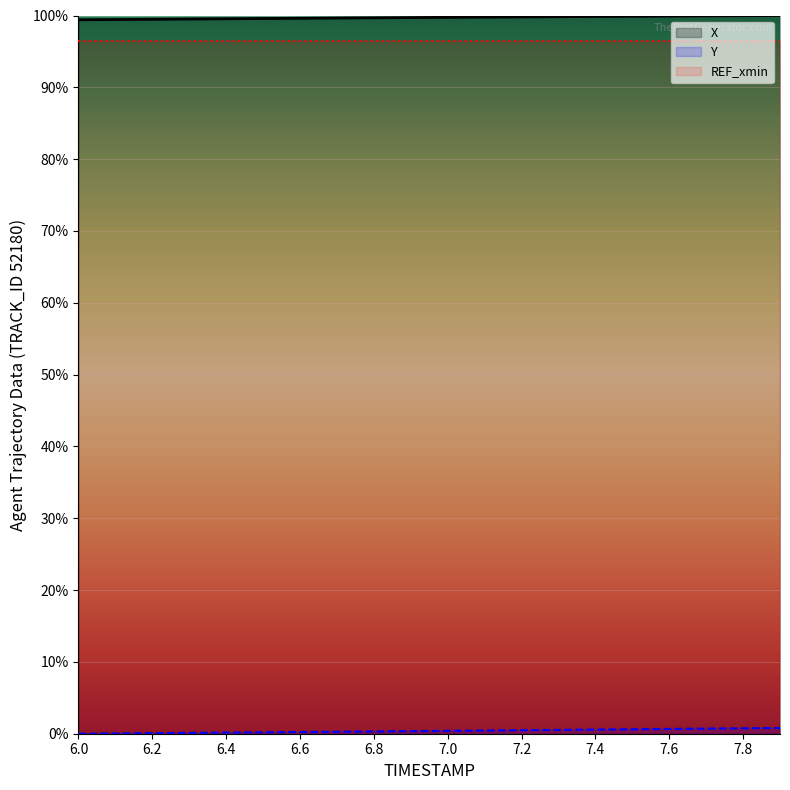

Which series has the largest total across all categories?

X